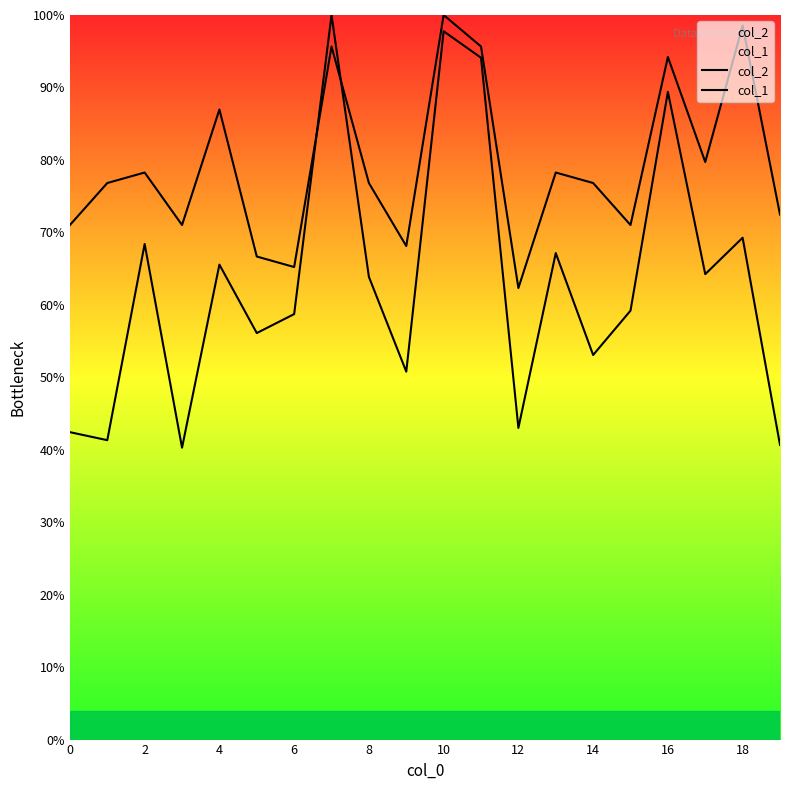

Count the number of data series in this chart.

2